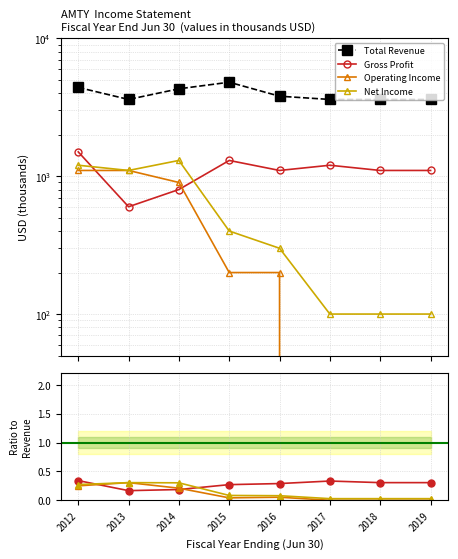

Where is Operating Income nearest to the value 0?

2017